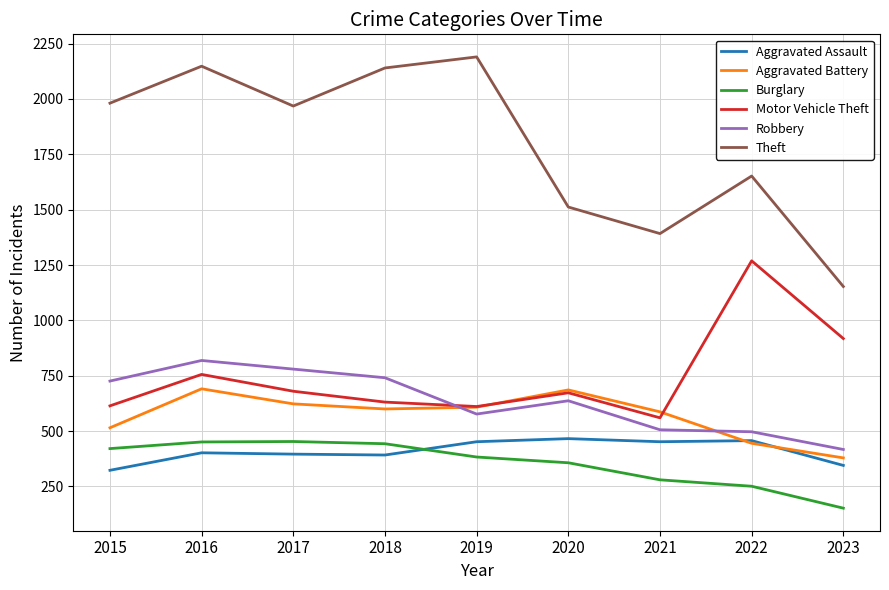

How many lines are shown in the chart?

6